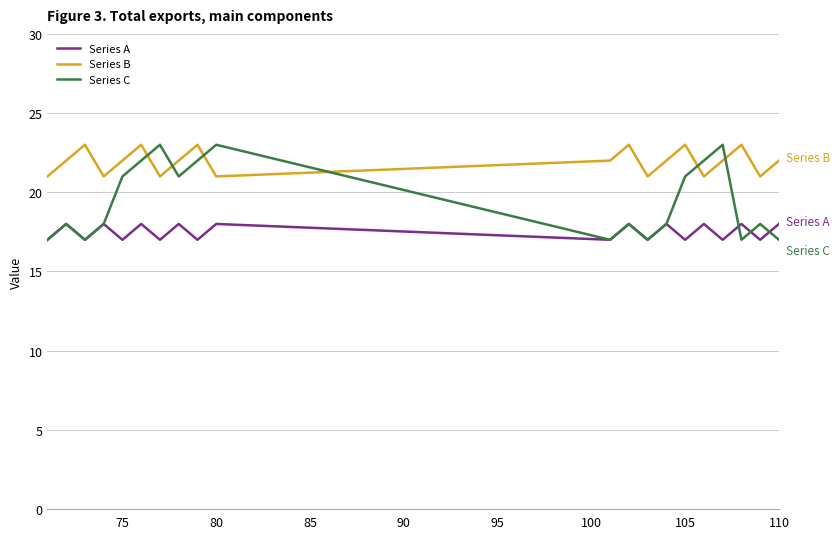

What is the sum of all Series B values?

439